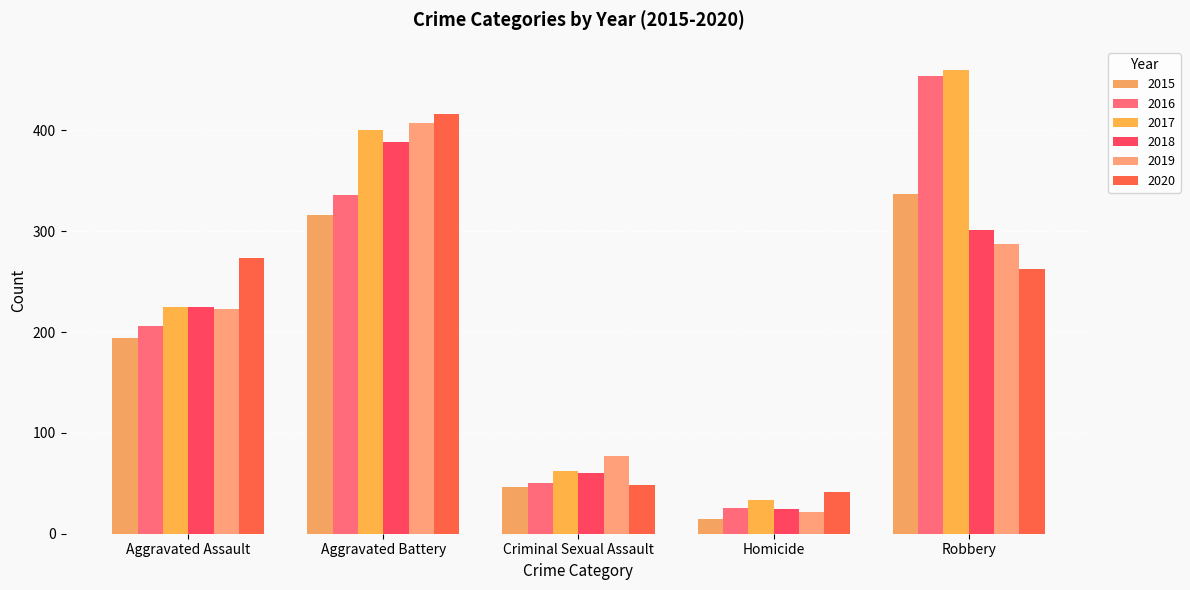

What is the difference between the maximum and minimum values in the 2016 series?

428